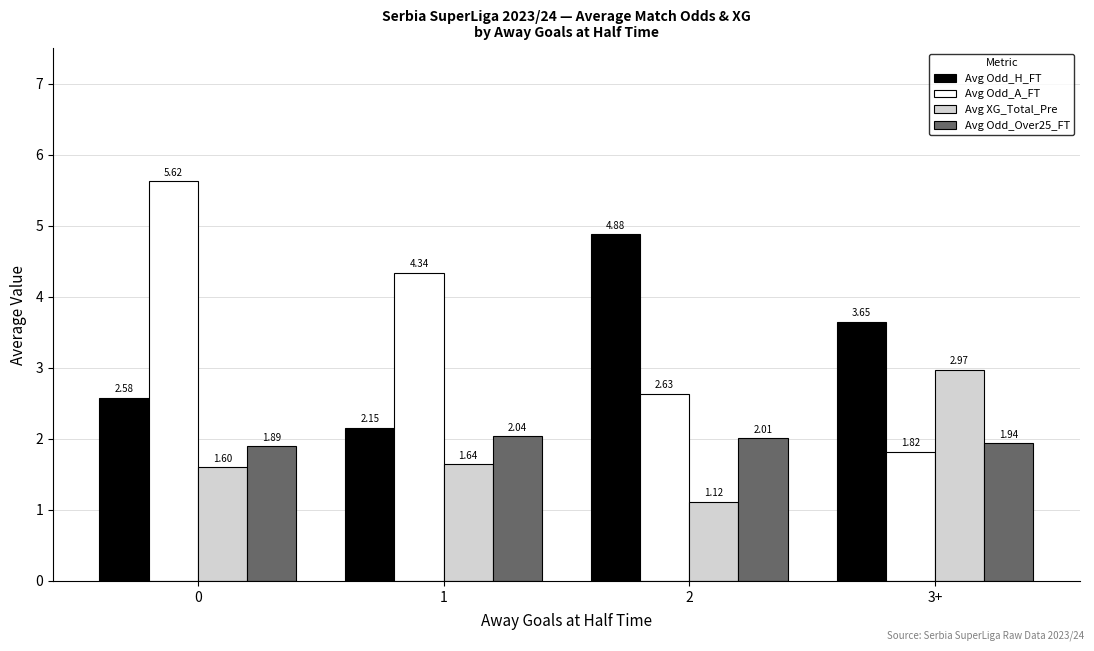

At which label does Avg Odd_Over25_FT first exceed 2?

1